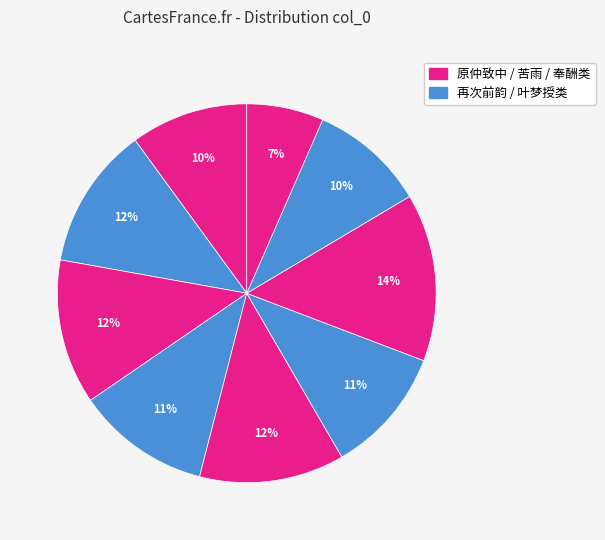

How many slices are in this pie chart?

9